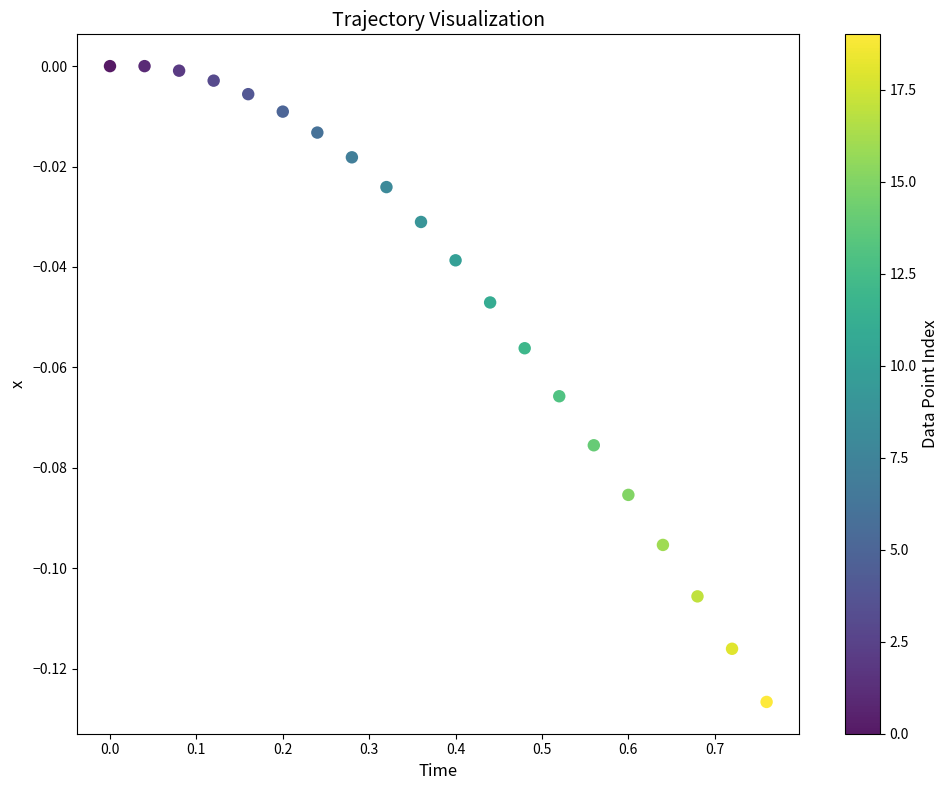

What is the range of X values (max minus min)?

0.8